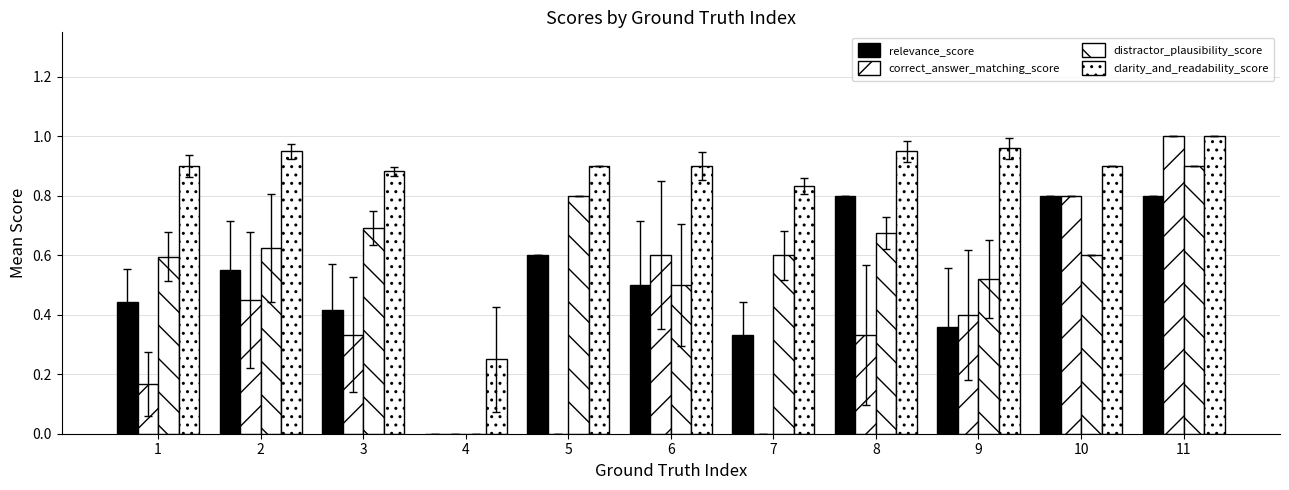

Between 1 and 7, which series saw the biggest shift?

correct_answer_matching_score